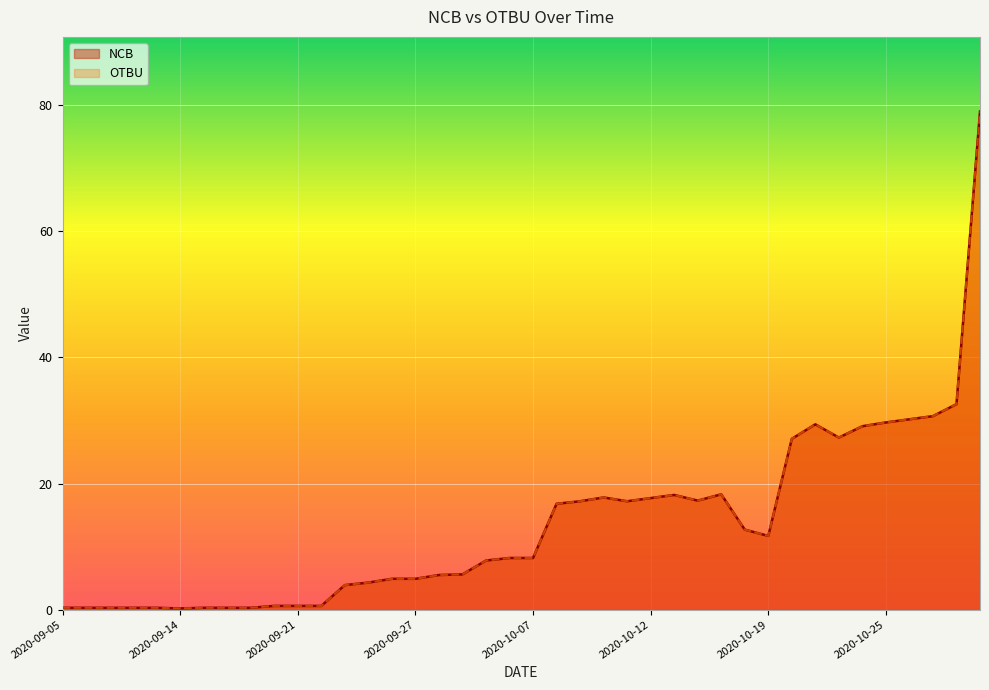

What is the label of the 39th point from the left?

2020-10-28